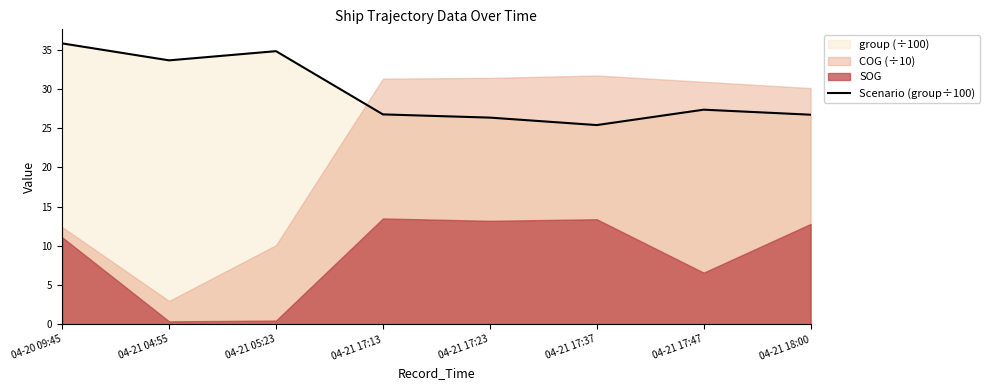

How many data points are above 27?

4